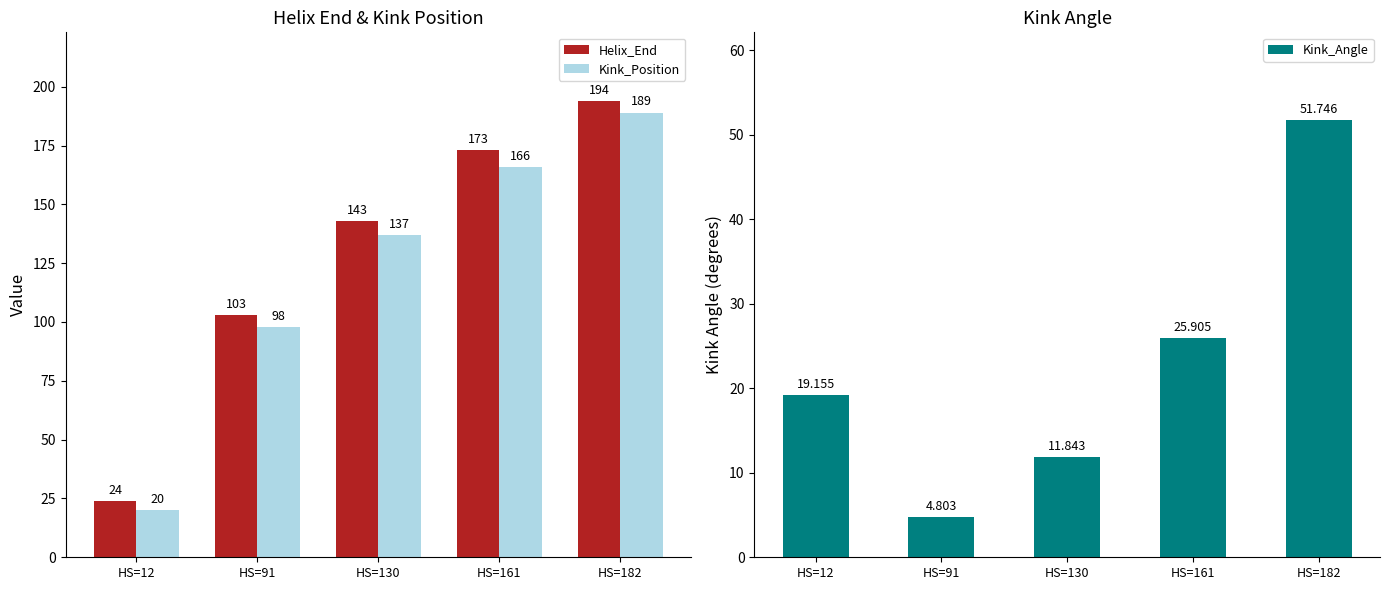

At which label does Kink_Position first exceed 137?

HS=161